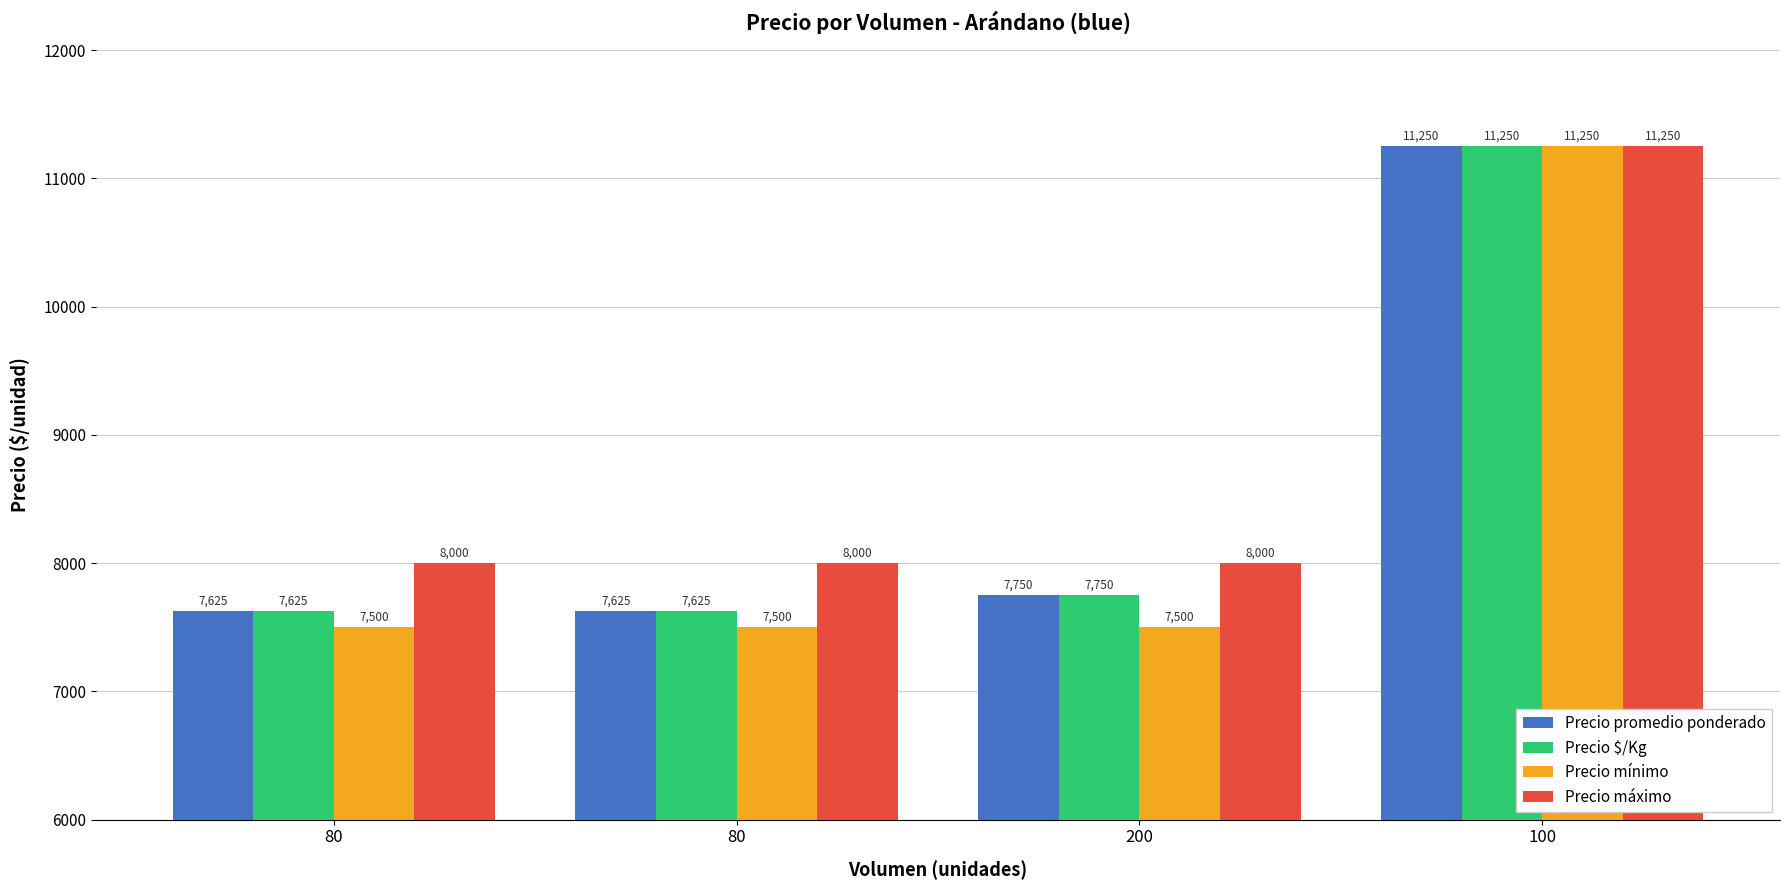

How many bars are there in each group?

4